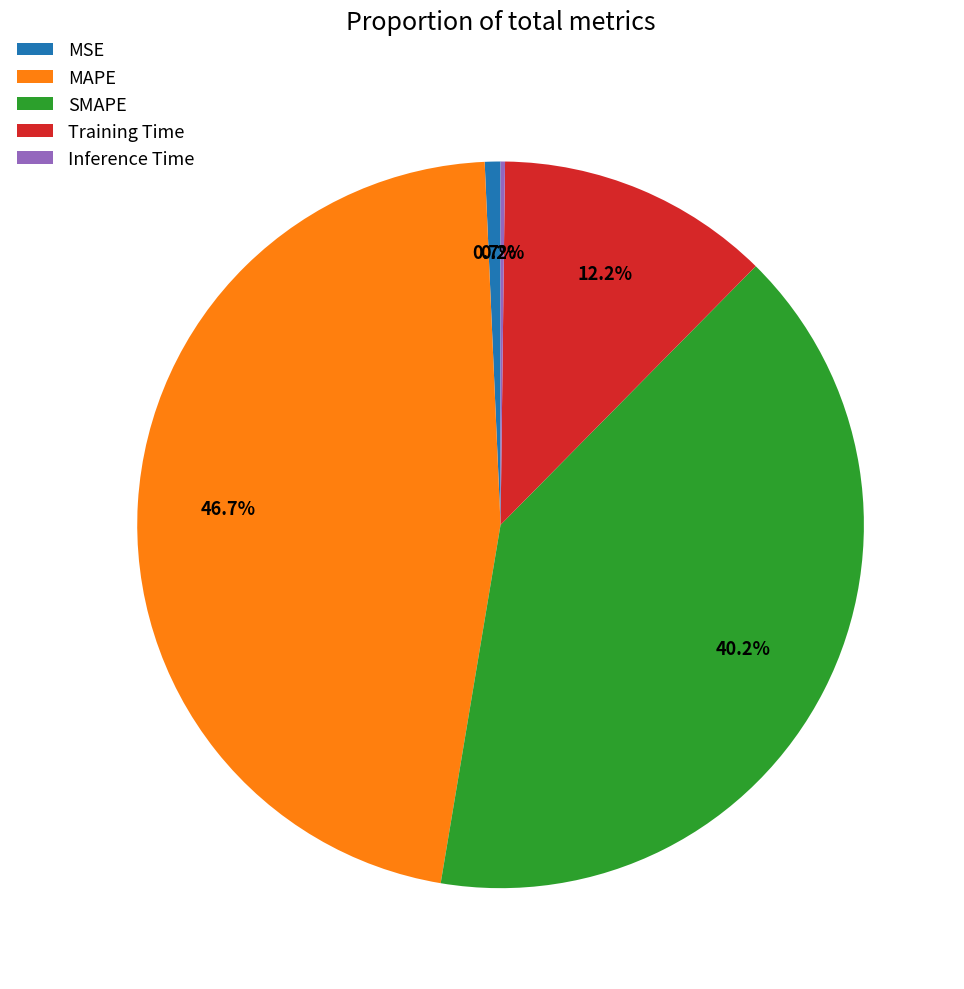

Is the sum of MSE and SMAPE greater than half?

No